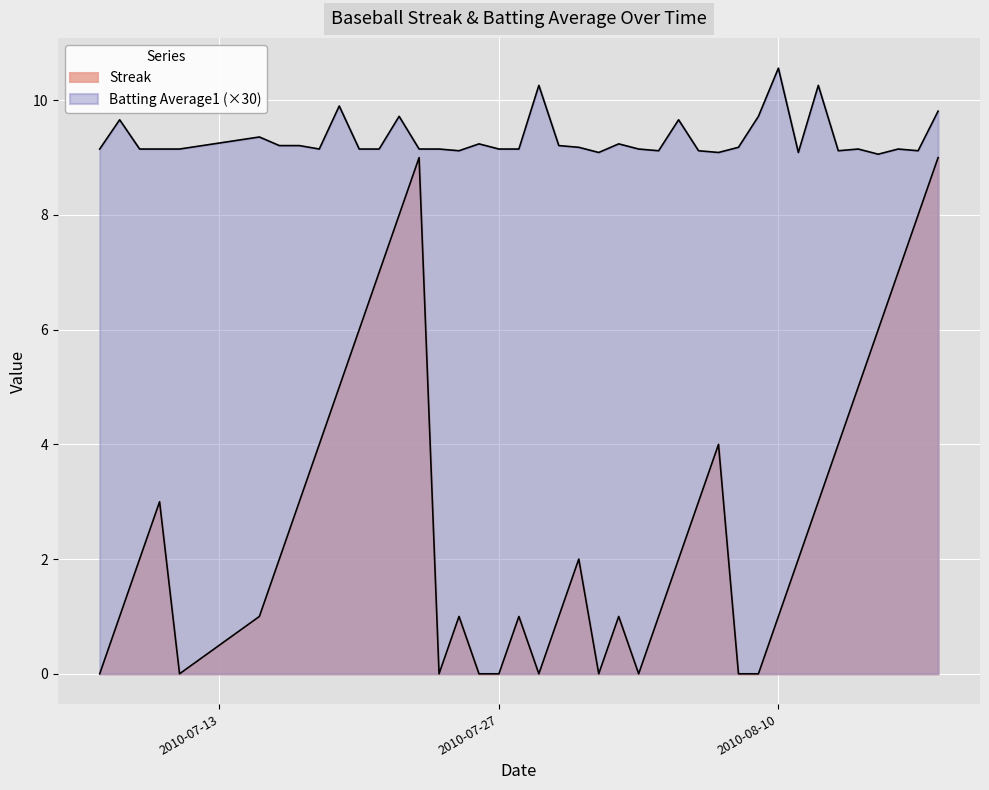

What is the spread (max minus min) of values at 2010-08-13?

5.1